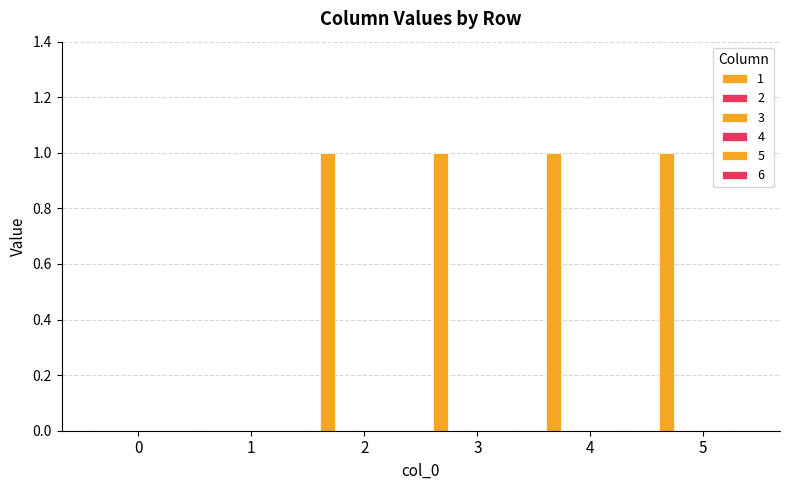

How many series are shown in this chart?

1